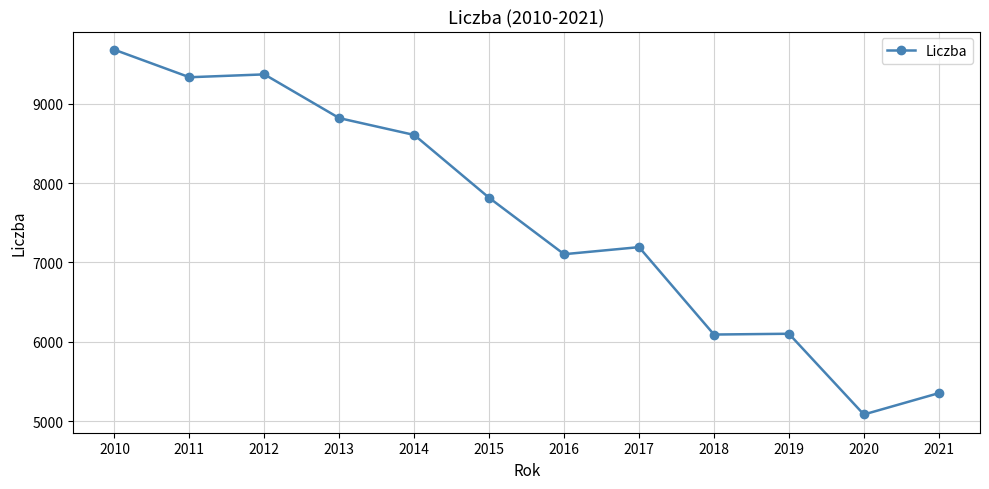

What is the value of the 12th point from the left?

5354